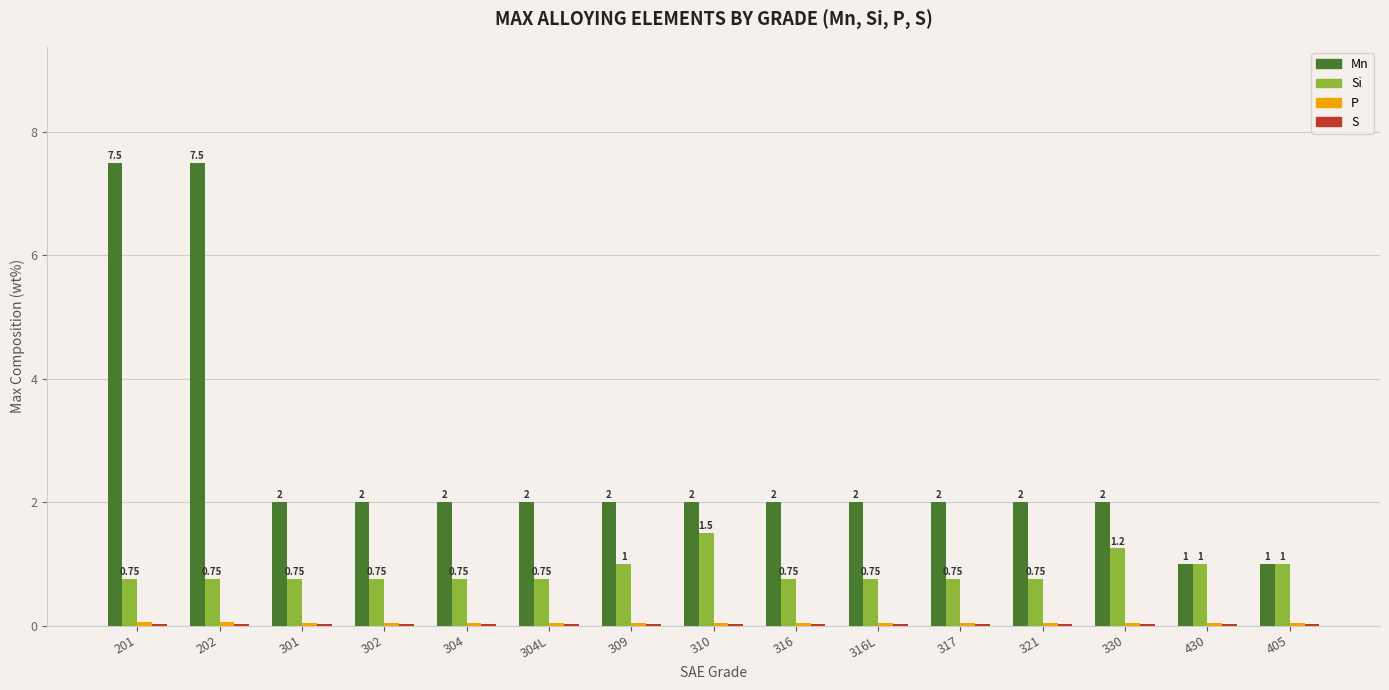

Which series has the largest total across all categories?

Mn